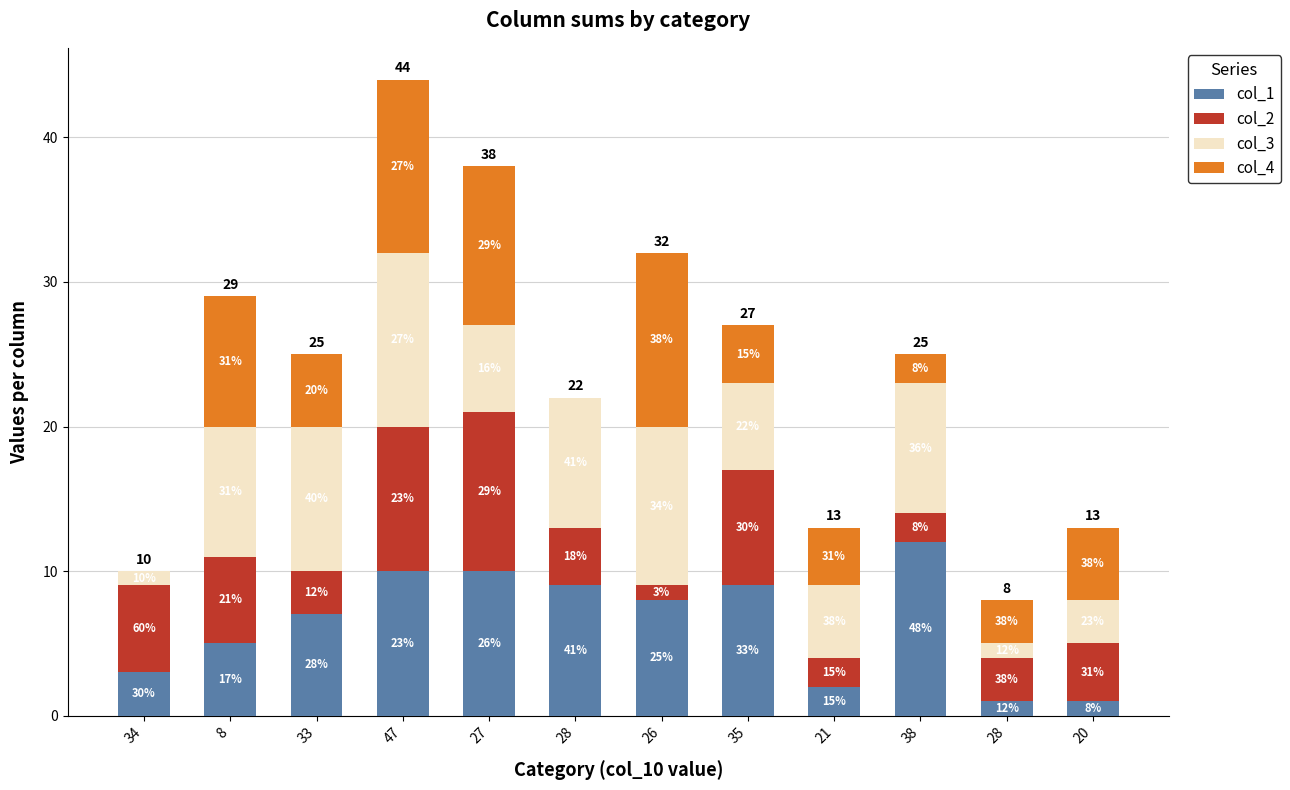

What are all the series names shown in the legend?

col_1, col_2, col_3, col_4